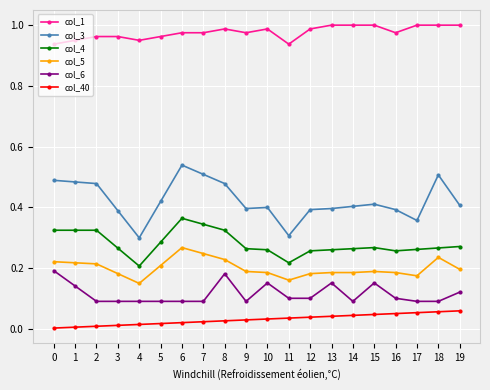

Which series has the widest spread of values?

col_3